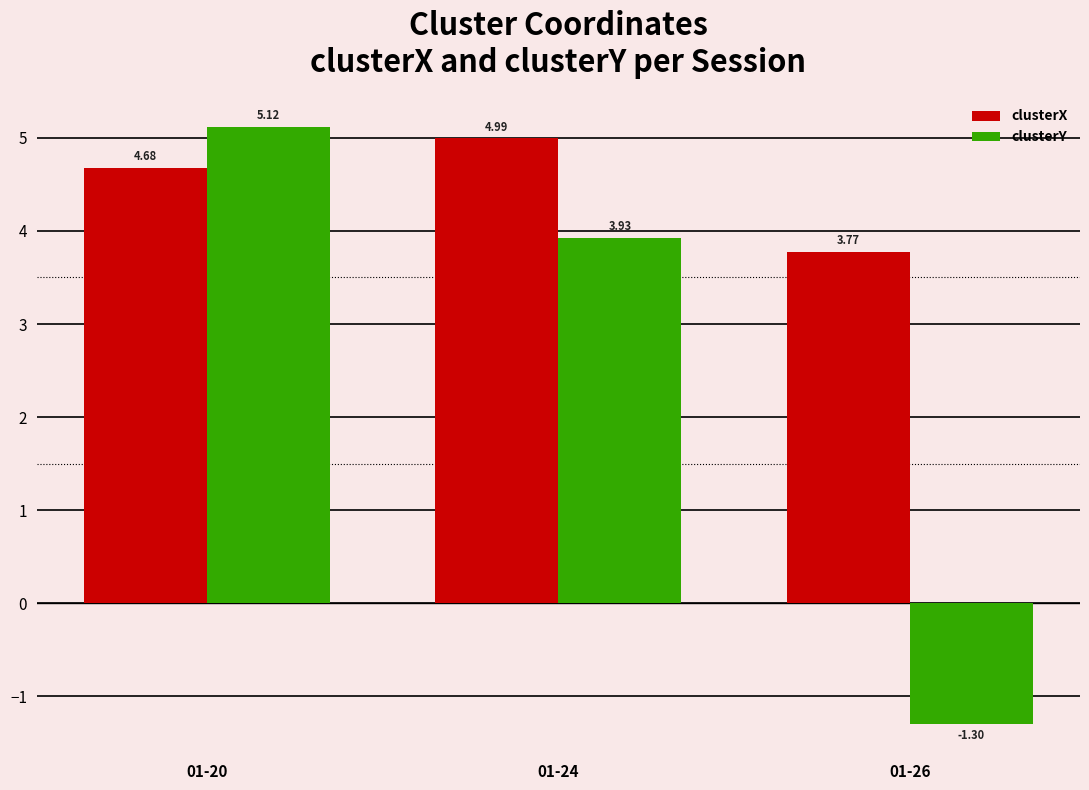

Which category has the lowest value in the clusterY series?

01-26